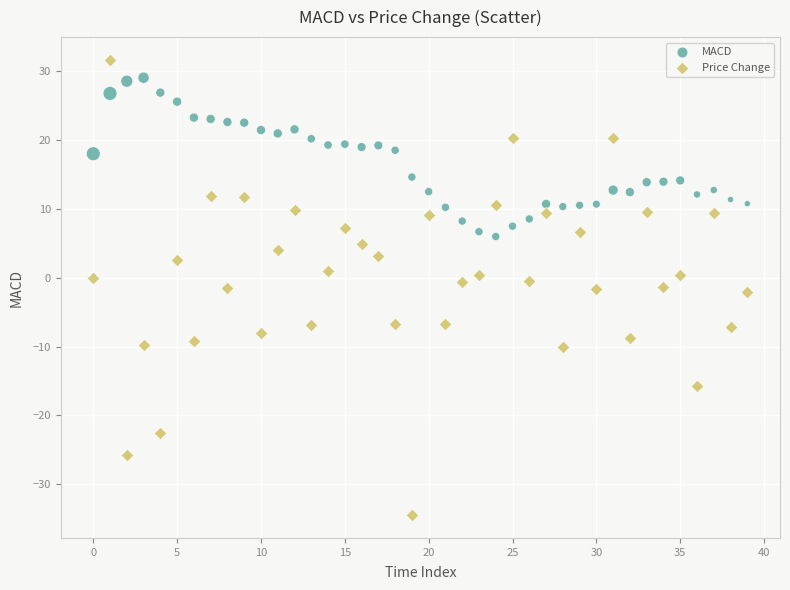

Which series has the largest Y range (max minus min)?

Price Change